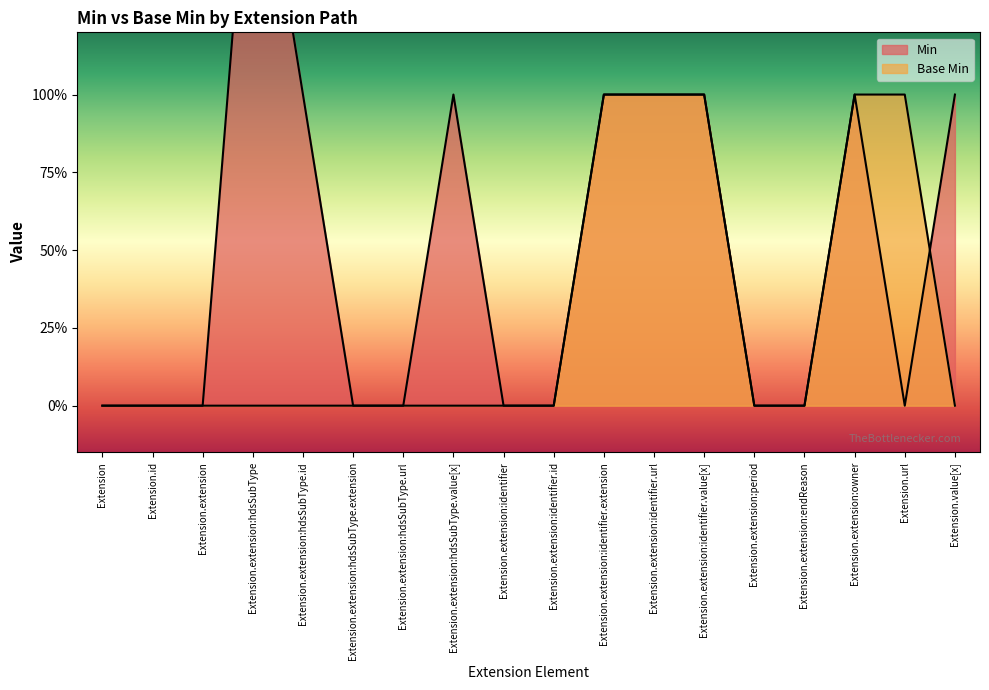

The Min series shows -1 at Extension.extension:period. True or false?

False